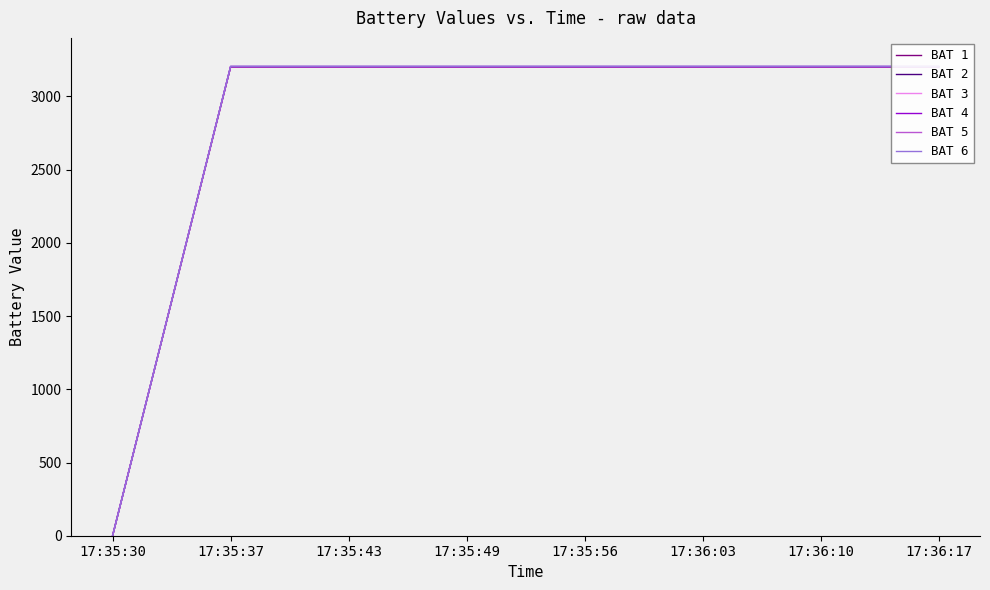

Read the BAT 3 value at 17:36:03, to the nearest 10.

3200